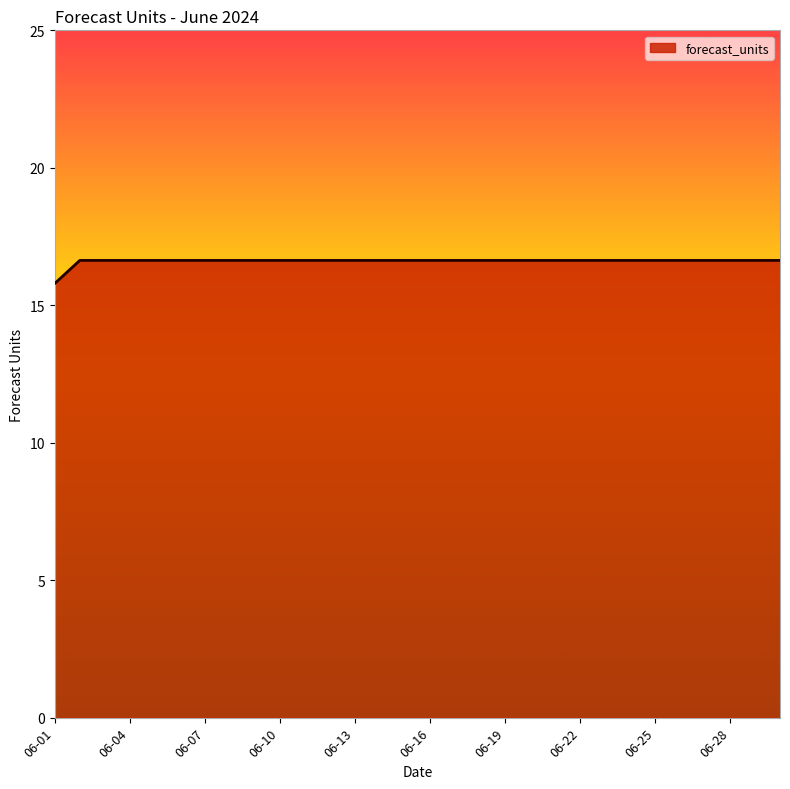

What is the difference between the maximum and minimum values?

0.8